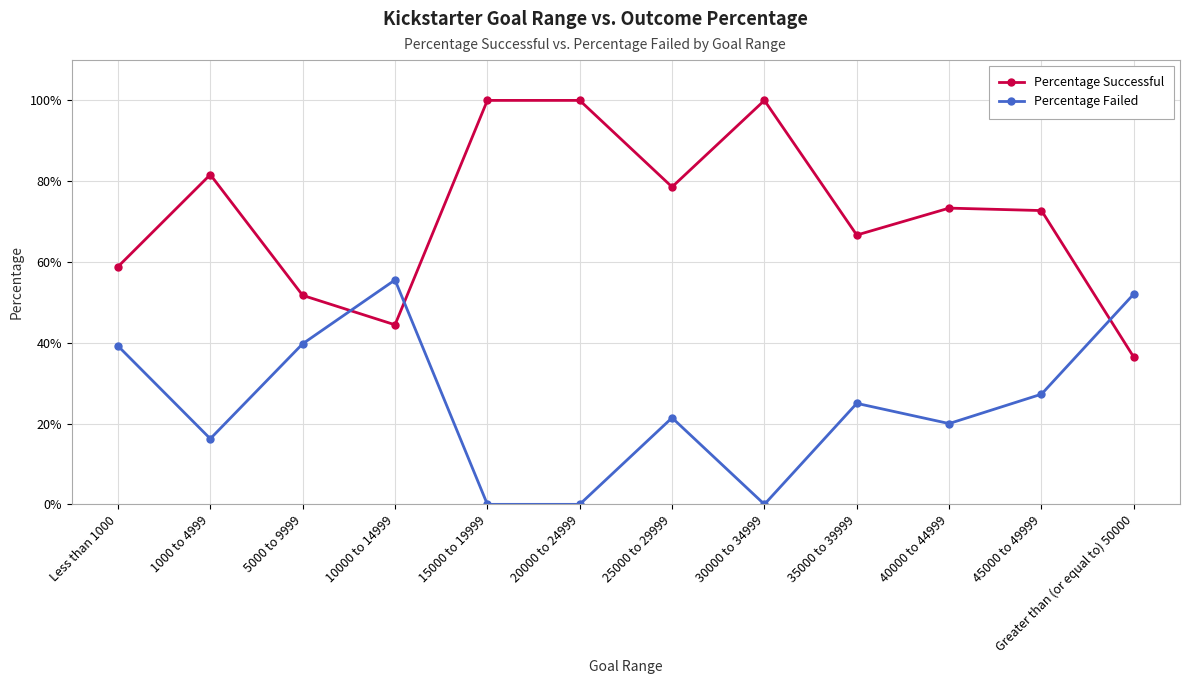

What are all the series names shown in the legend?

Percentage Successful, Percentage Failed